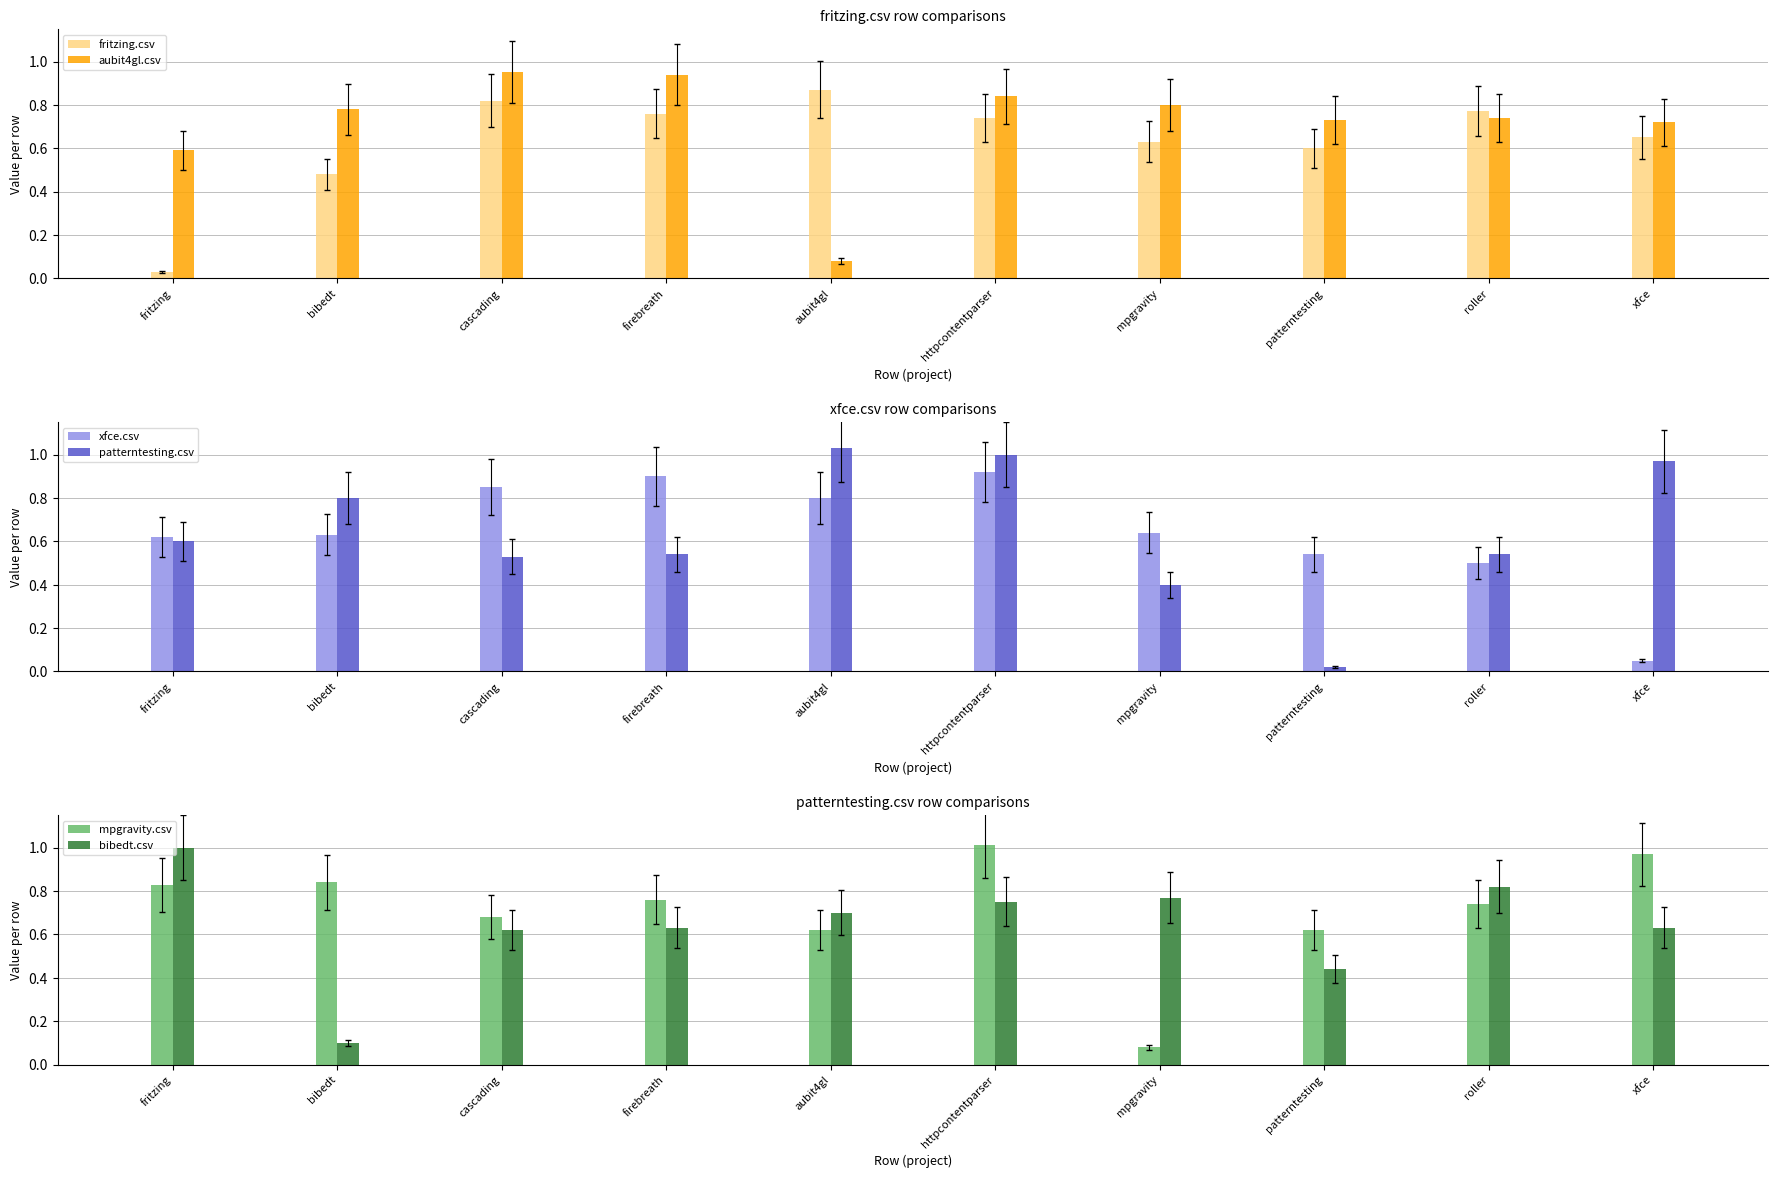

Count the bibedt.csv values in the range 0 to 1.

10